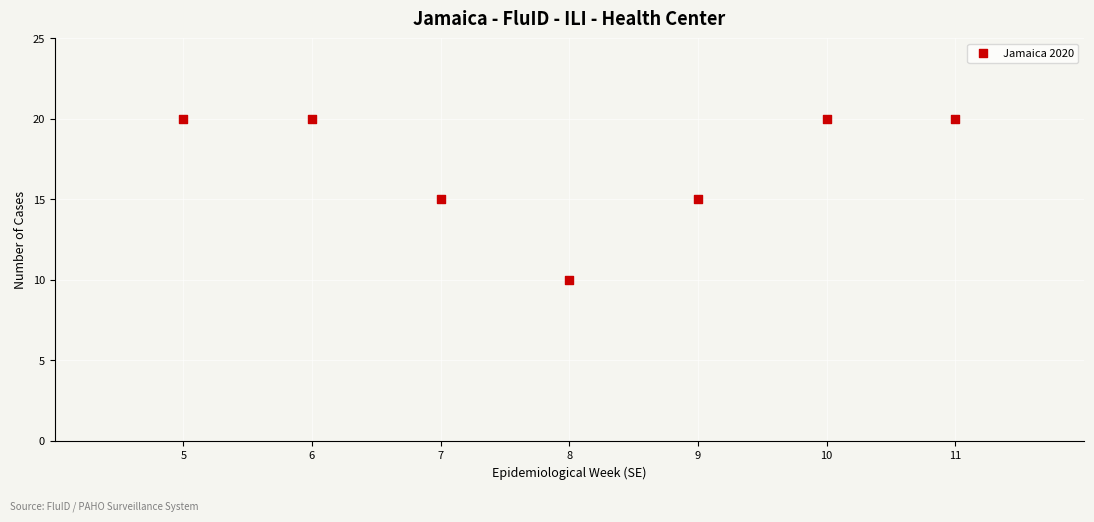

What is the average X value?

8